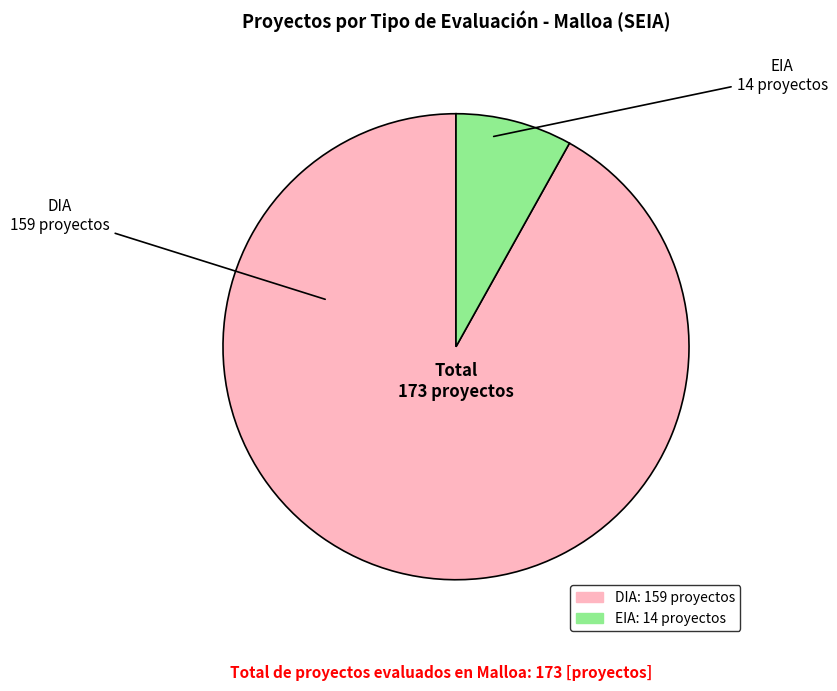

Is it true that EIA is 8% of the pie?

True